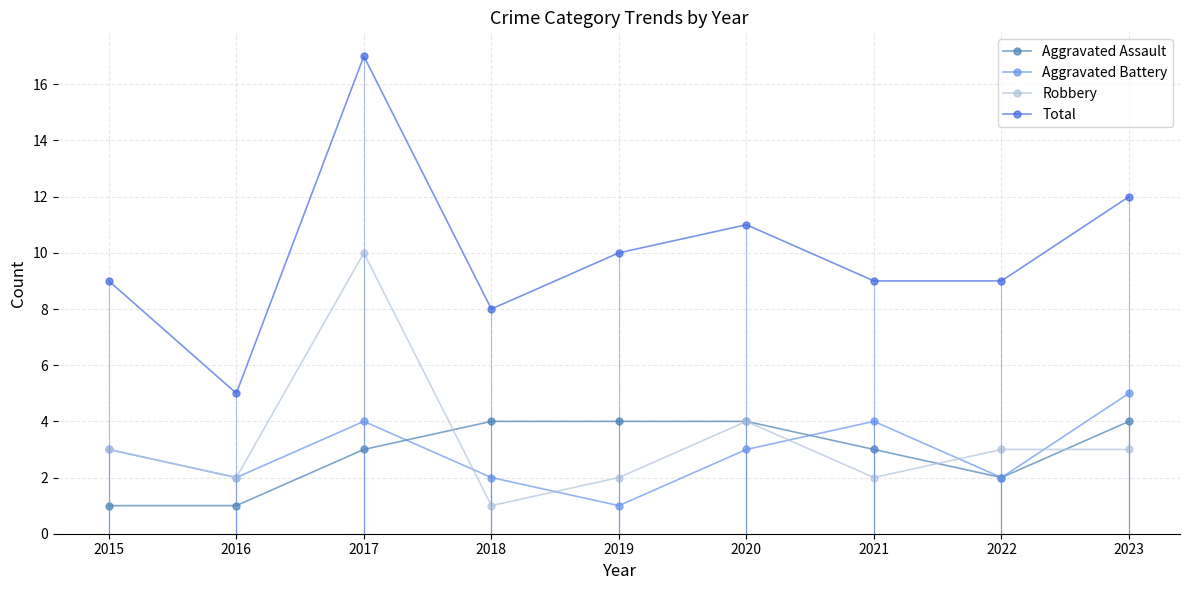

What is the difference between the Robbery values at 2016 and 2017?

8